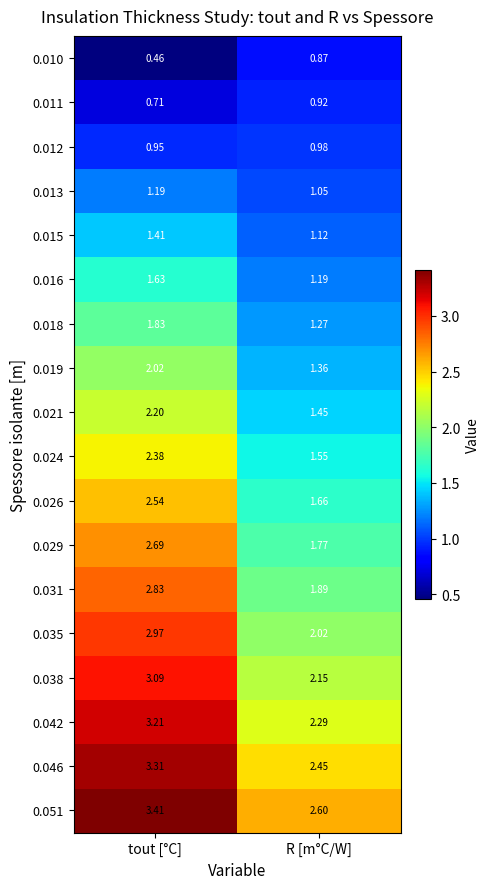

Is the value of 0.010 at R [m°C/W] greater than the value of 0.016 at R [m°C/W]?

No